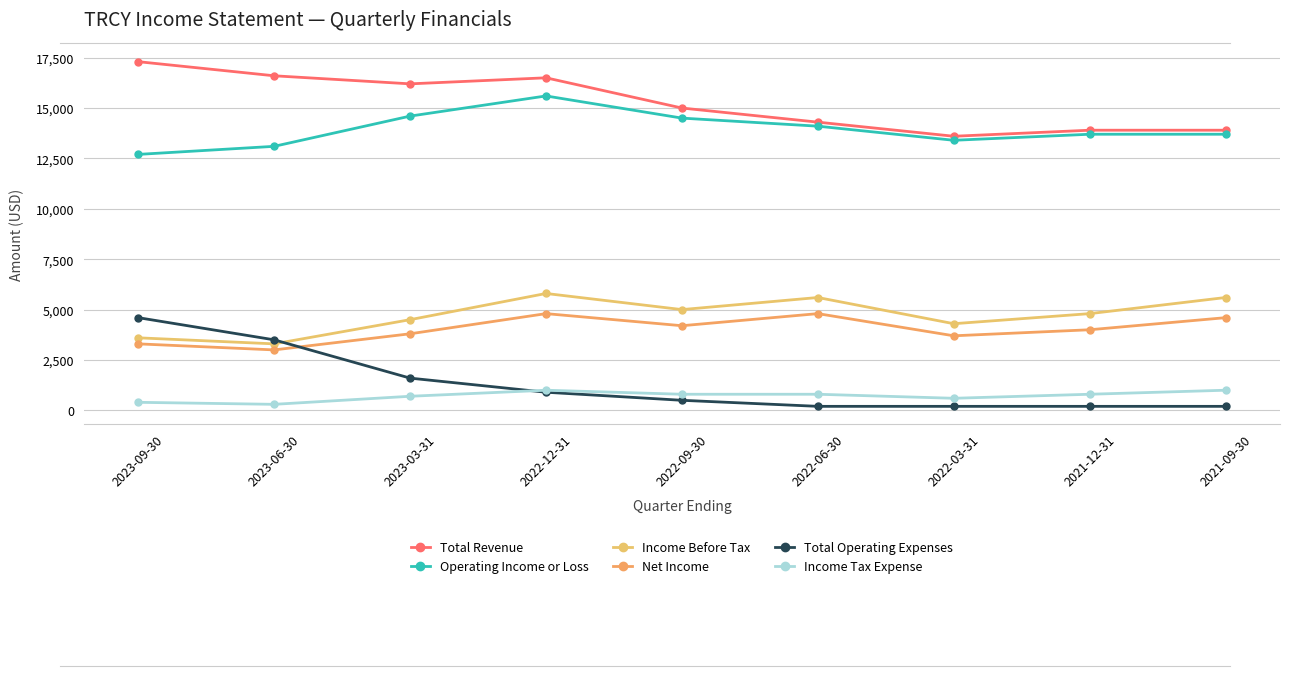

What is the difference between the second highest and second lowest values in the Income Tax Expense series?

600